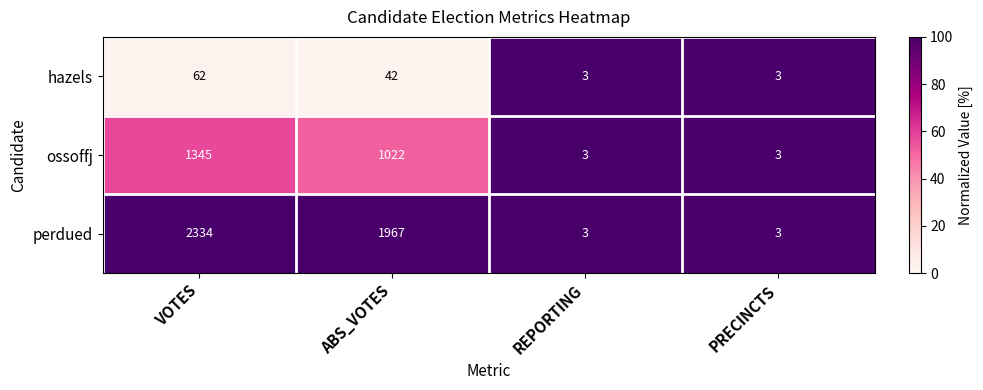

Reading left to right, extract all data points from this chart.

hazels: VOTES=62	ABS_VOTES=42	REPORTING=3	PRECINCTS=3
ossoffj: VOTES=1345	ABS_VOTES=1022	REPORTING=3	PRECINCTS=3
perdued: VOTES=2334	ABS_VOTES=1967	REPORTING=3	PRECINCTS=3